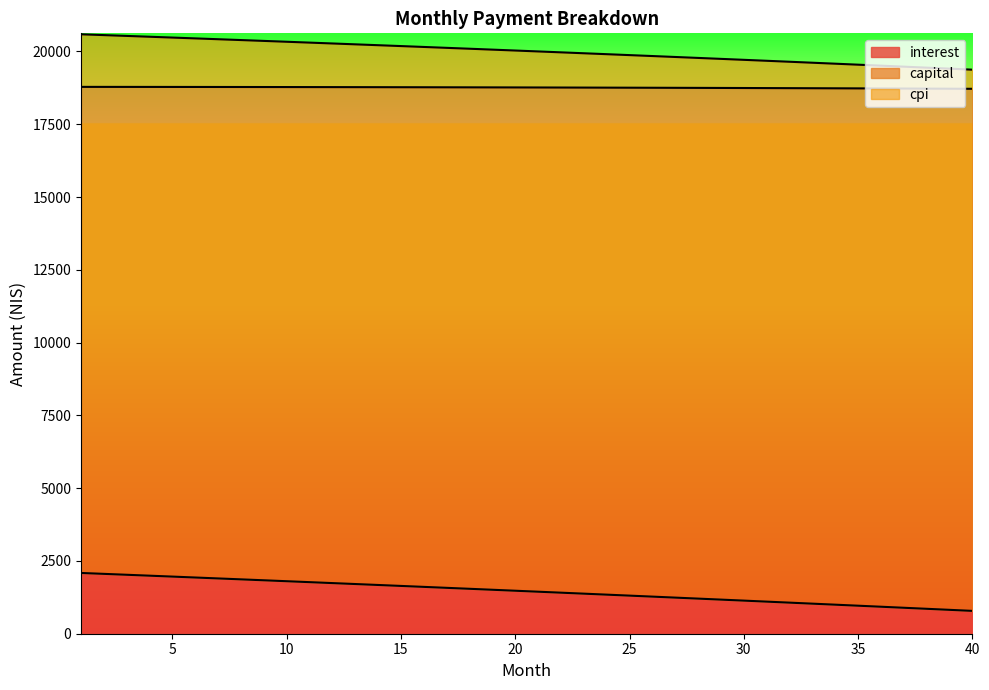

What is the highest value of the interest series?

2087.2